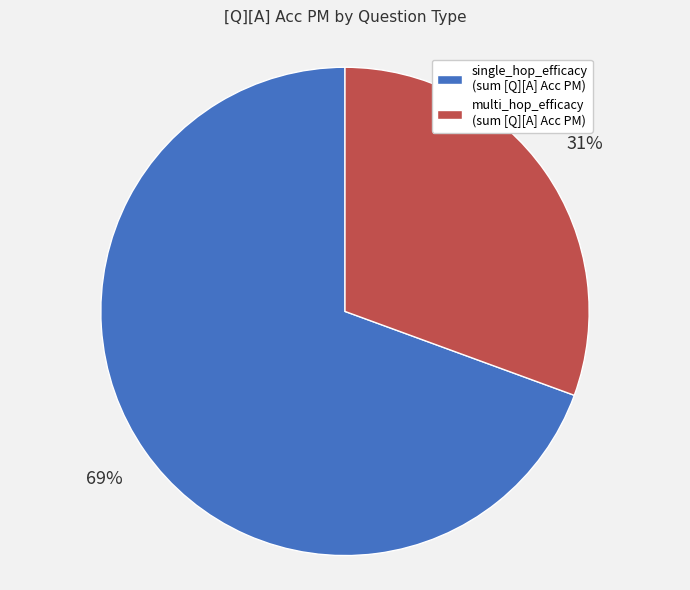

Do multi_hop_efficacy (sum [Q][A] Acc PM) and single_hop_efficacy (sum [Q][A] Acc PM) together represent more than half of the pie?

Yes